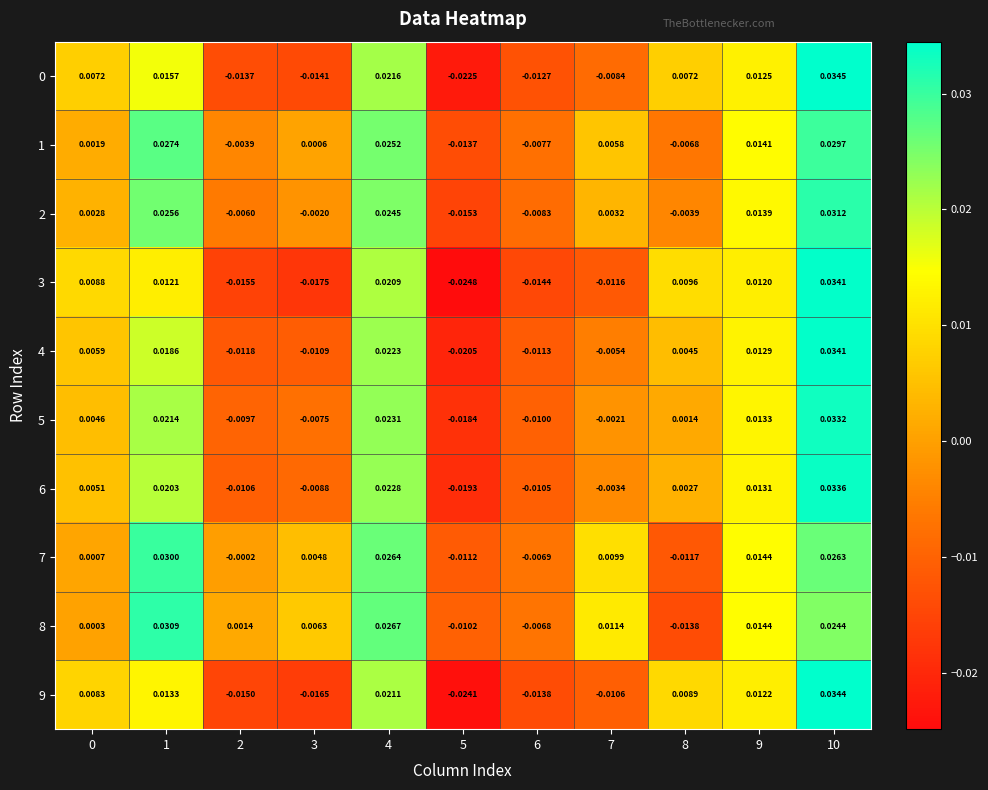

Between 8 and 9, which series saw the biggest shift?

8